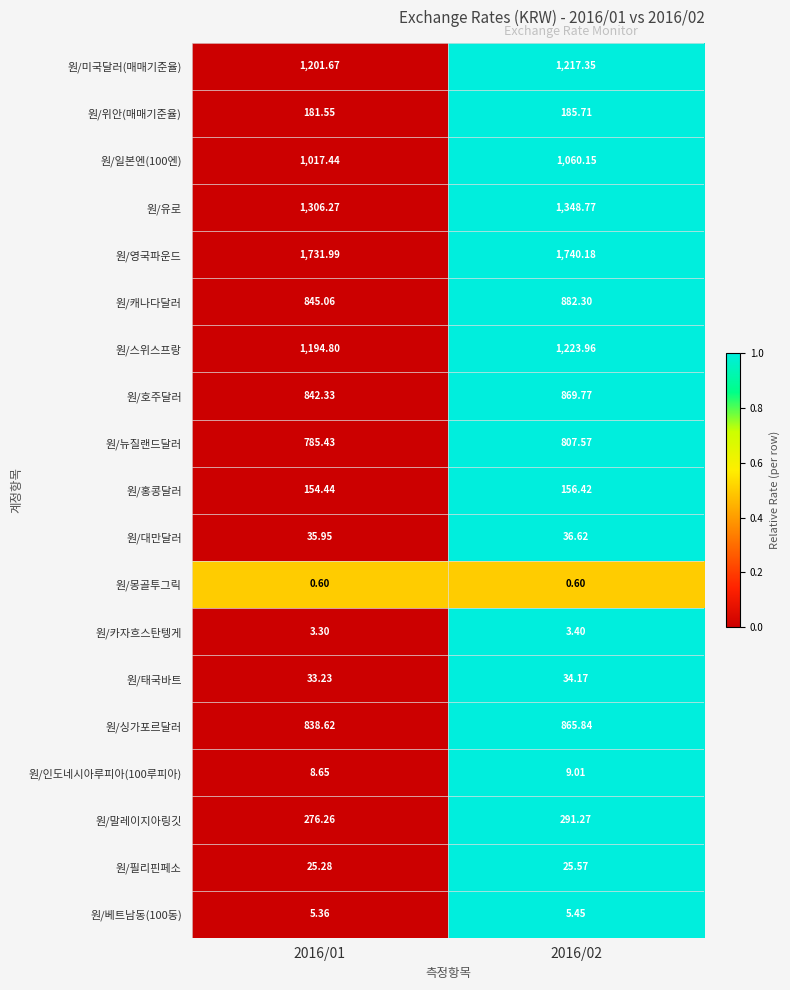

Which series has the largest total across all categories?

원/영국파운드